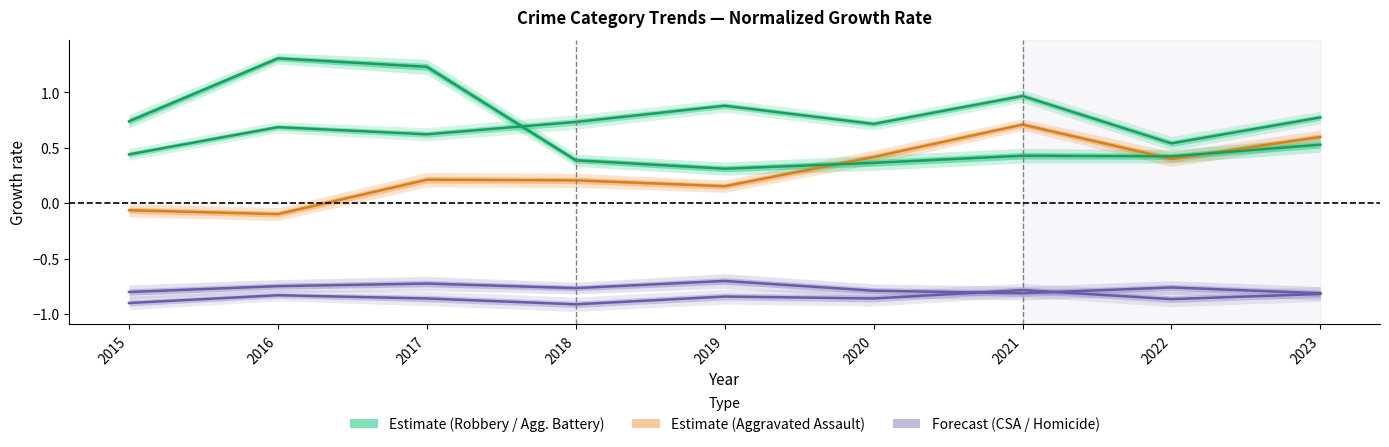

True or false: Aggravated Assault and Homicide cross at least once.

False